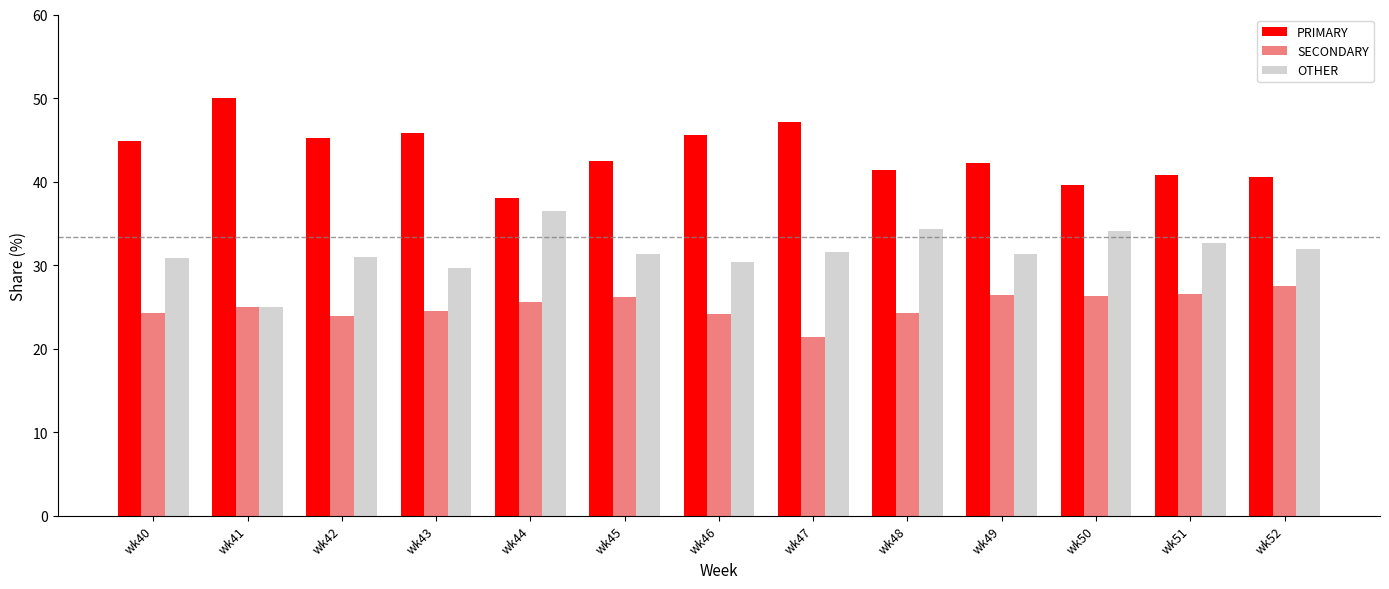

What is the difference between the maximum and minimum values in the PRIMARY series?

12.0